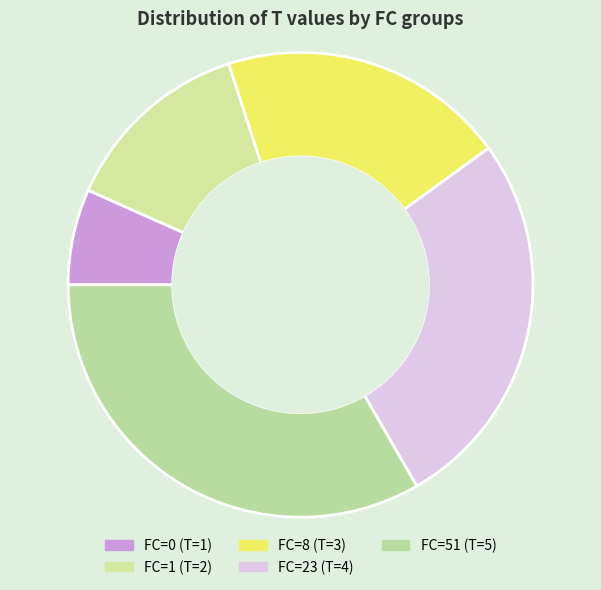

Rank the categories by value from lowest to highest.

FC=0 (T=1), FC=1 (T=2), FC=8 (T=3), FC=23 (T=4), FC=51 (T=5)